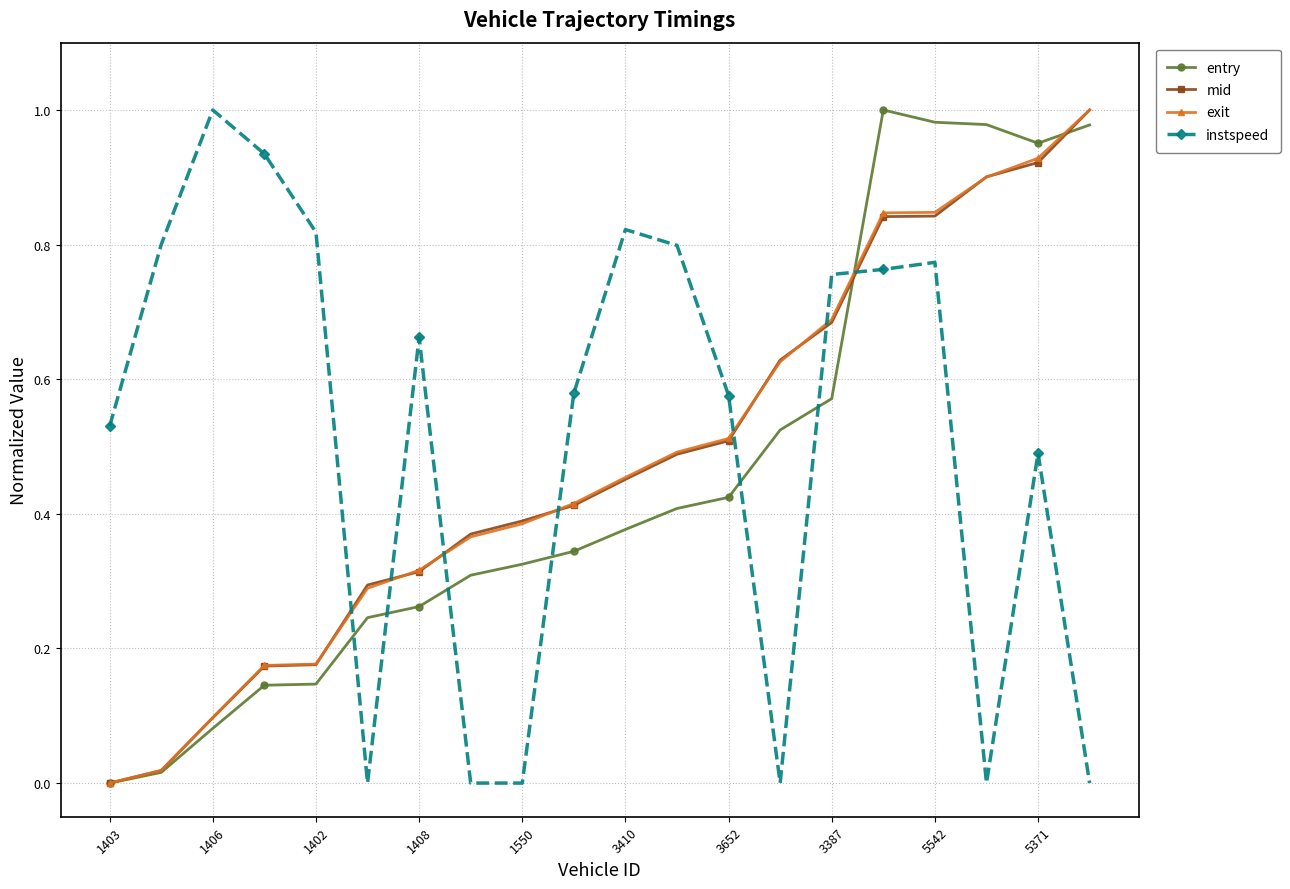

Which series ends up on top after the final intersection of mid and instspeed?

mid